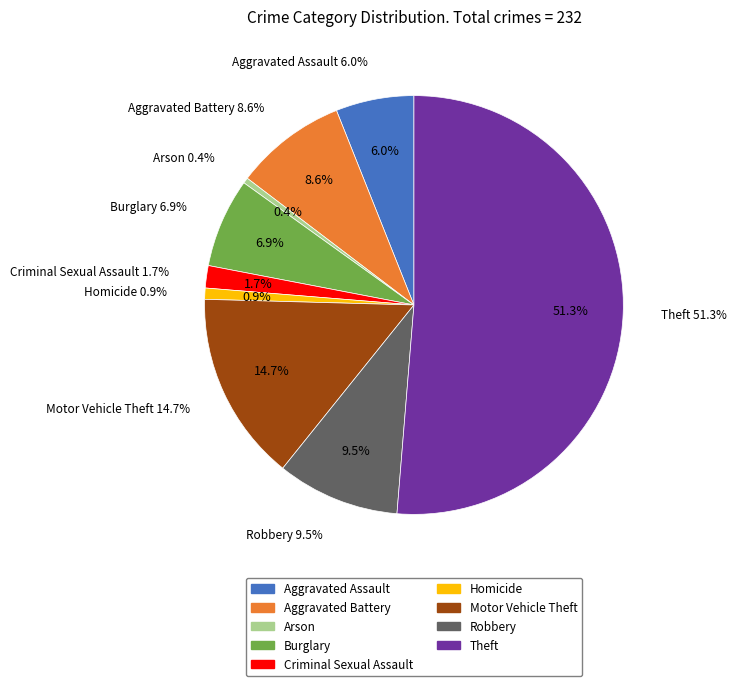

Is Theft the majority of the pie?

Yes